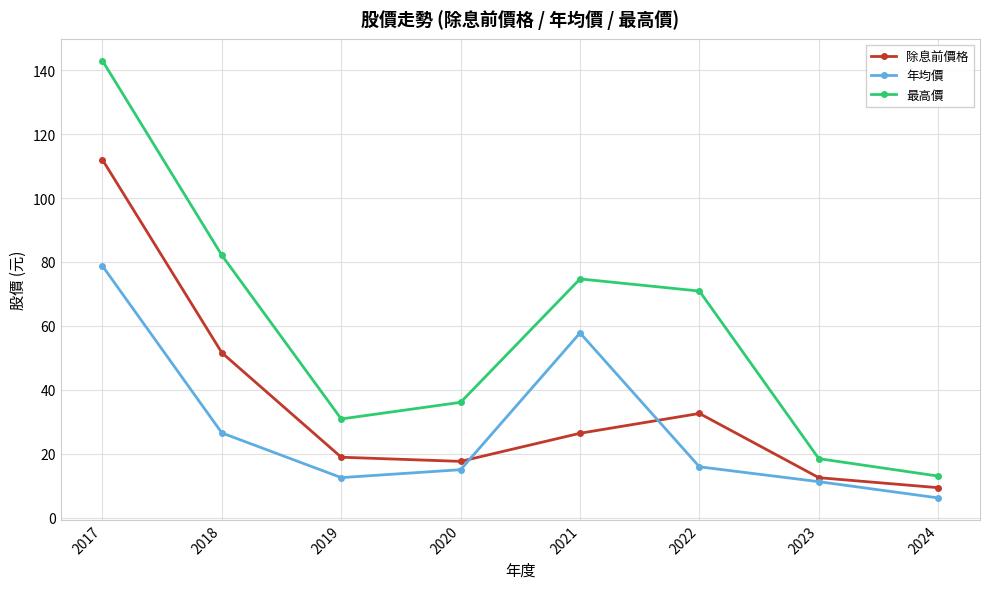

Which series has the widest spread of values?

最高價